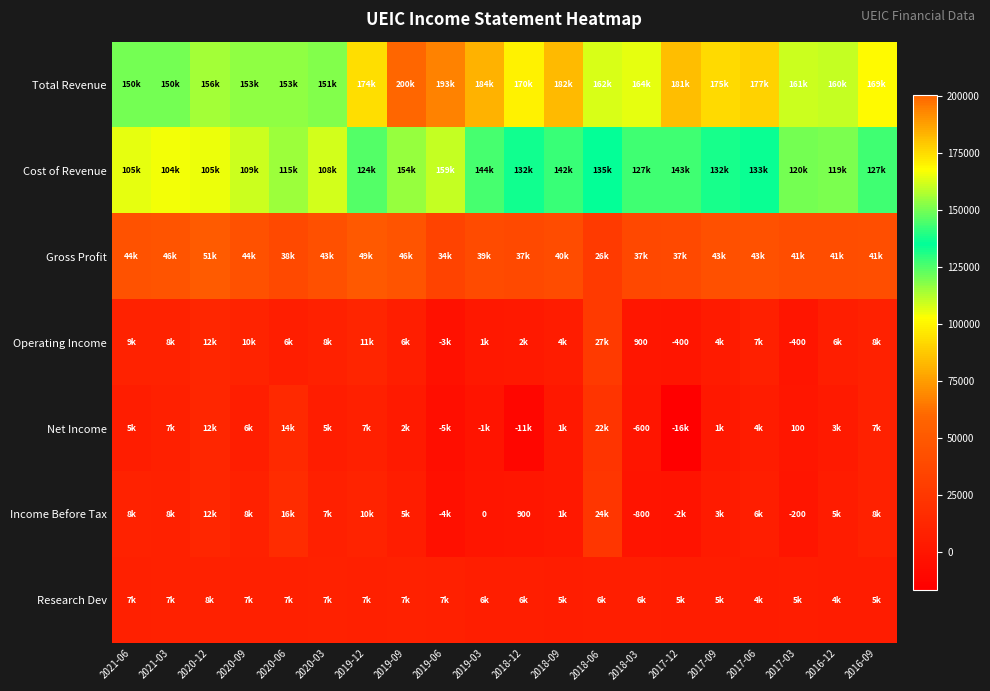

Rank the series at 2018-09 from highest to lowest value.

Total Revenue, Cost of Revenue, Gross Profit, Research Dev, Operating Income, Income Before Tax, Net Income